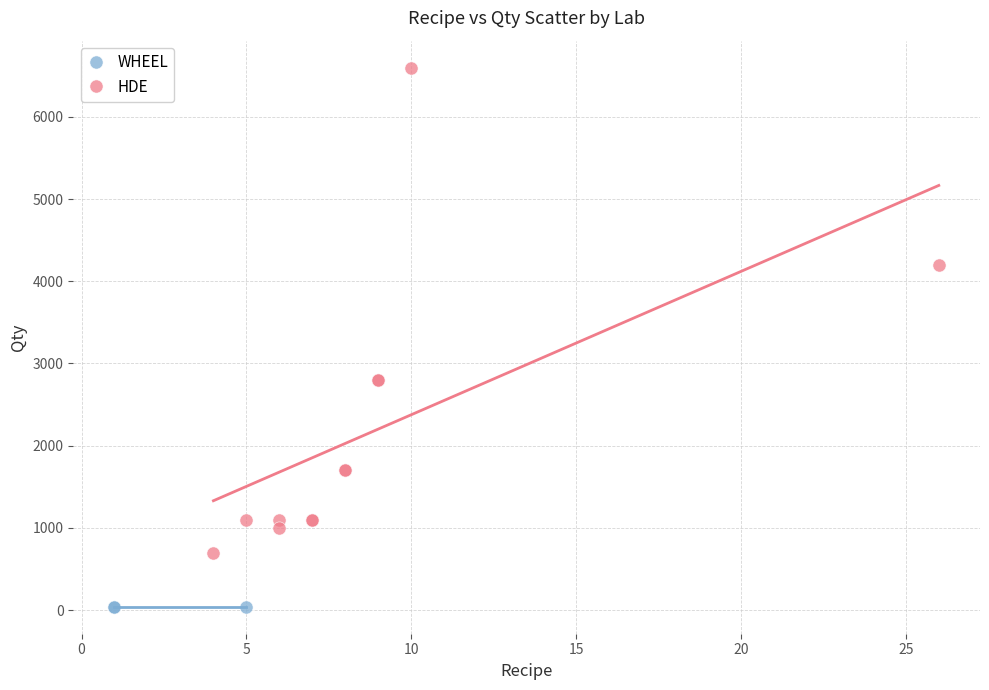

Which series reaches the minimum Y coordinate?

WHEEL